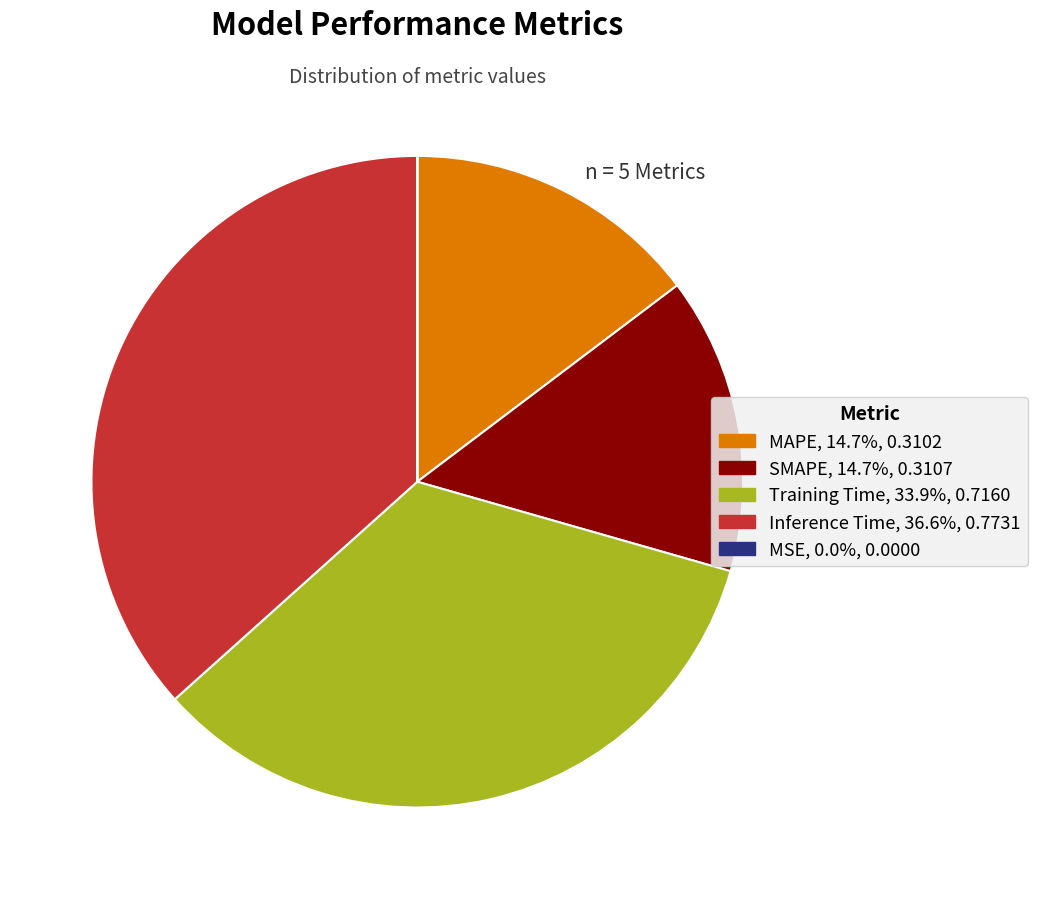

Is there a majority slice in this chart?

No